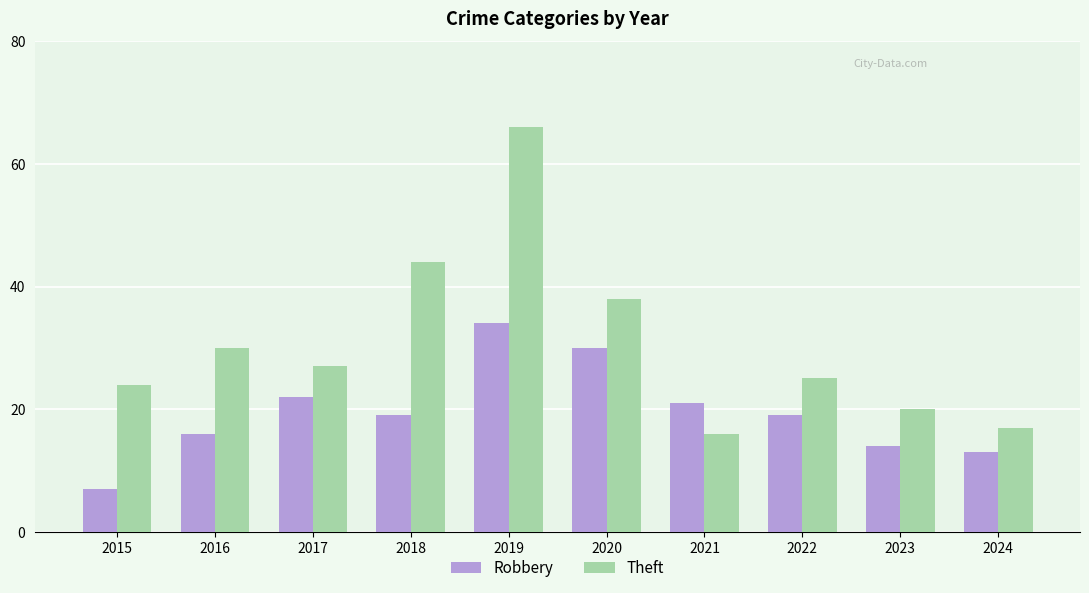

What is the minimum value for Theft?

16